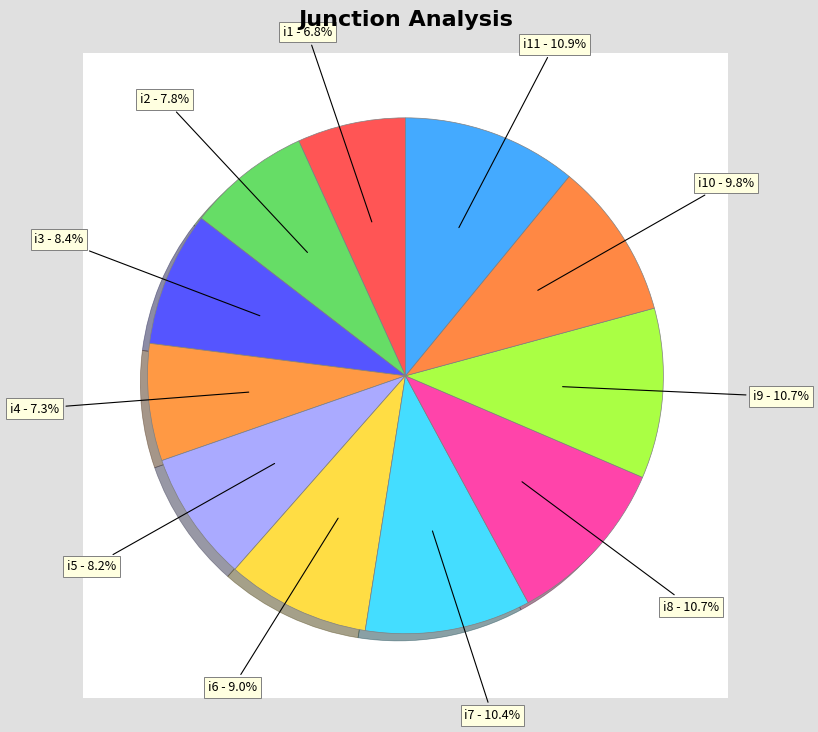

To the nearest percent, what portion does i1 represent?

7%